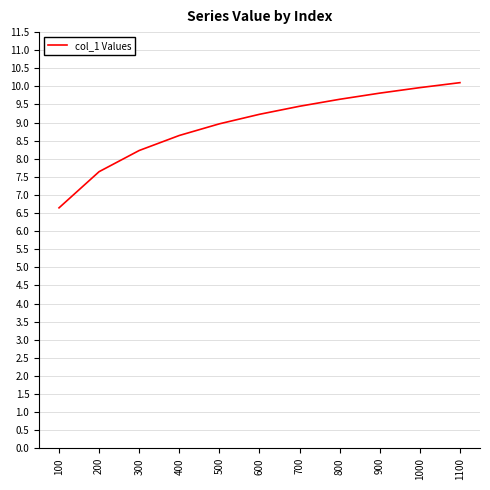

How many series are shown in this chart?

1